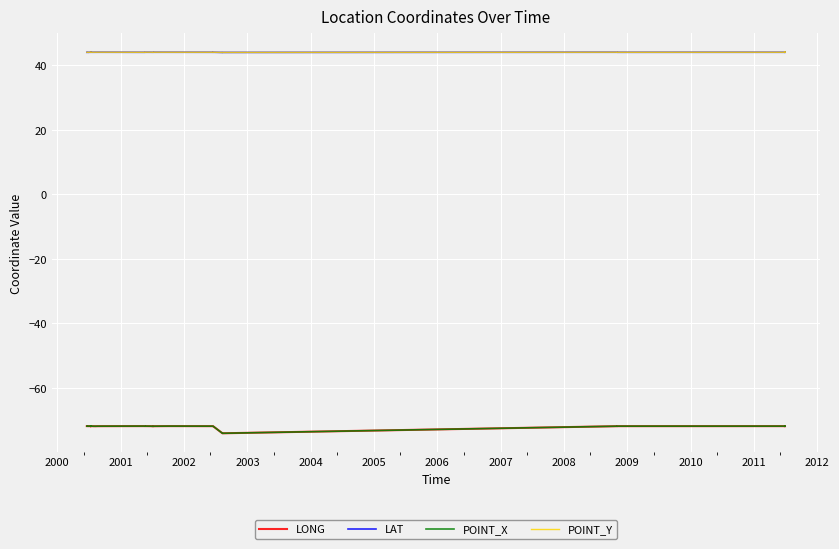

True or false: LONG and LAT intersect in this chart.

False